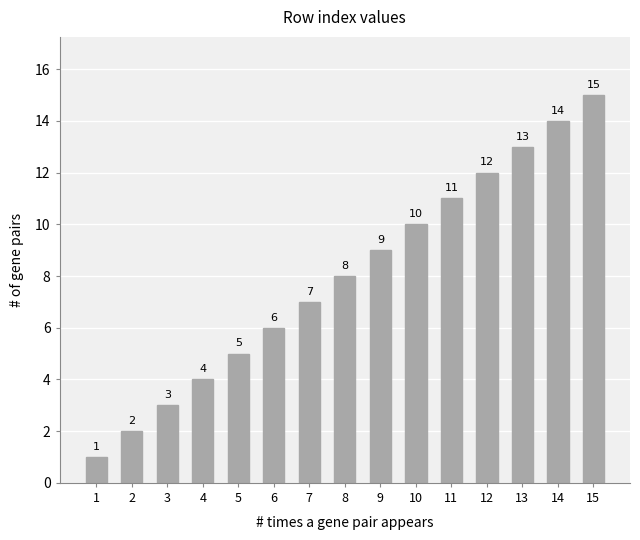

Rank the categories by value from highest to lowest.

15, 14, 13, 12, 11, 10, 9, 8, 7, 6, 5, 4, 3, 2, 1